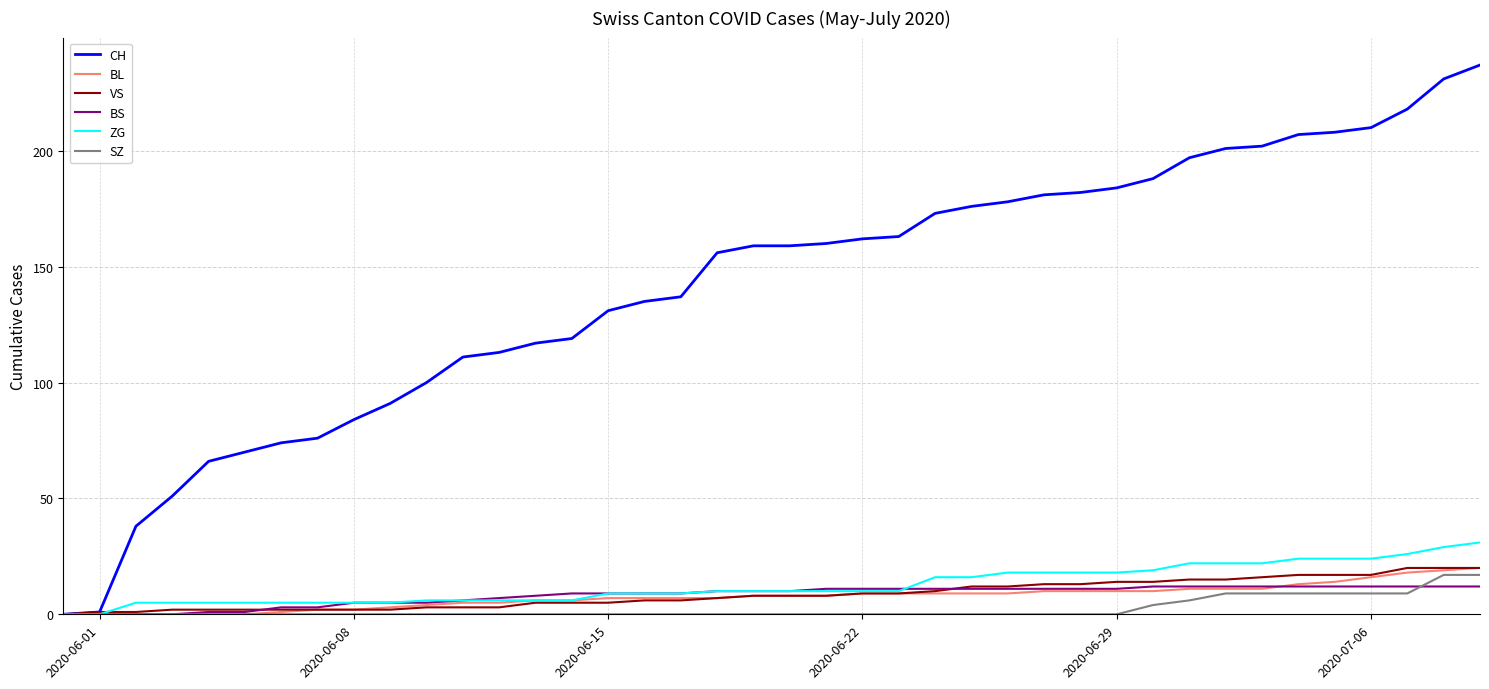

How many lines are shown in the chart?

6